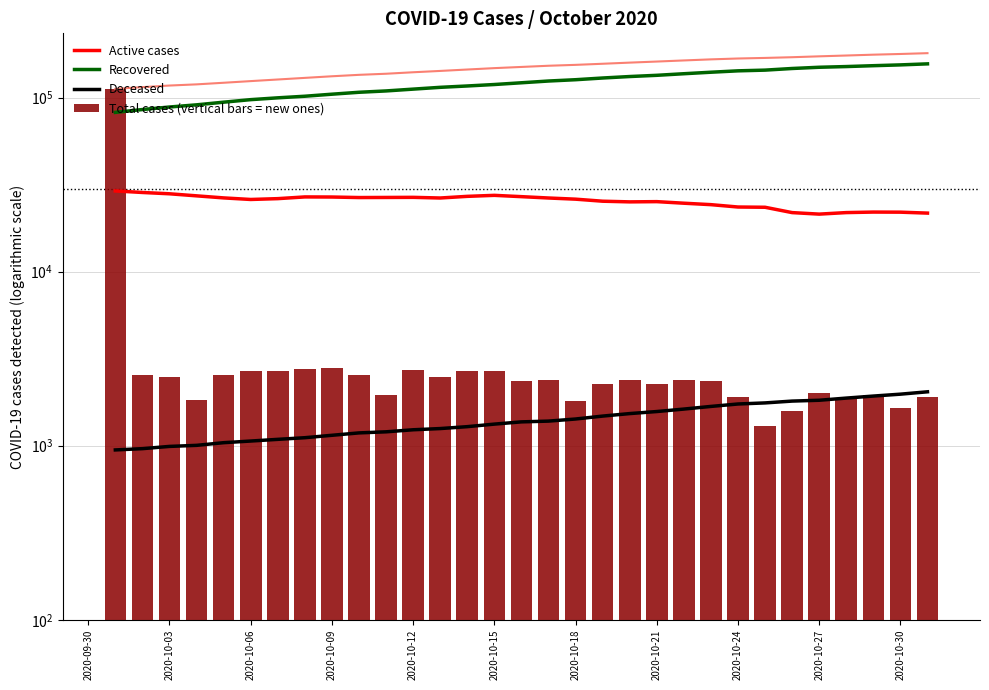

What is the average value of the Recovered series?

121496